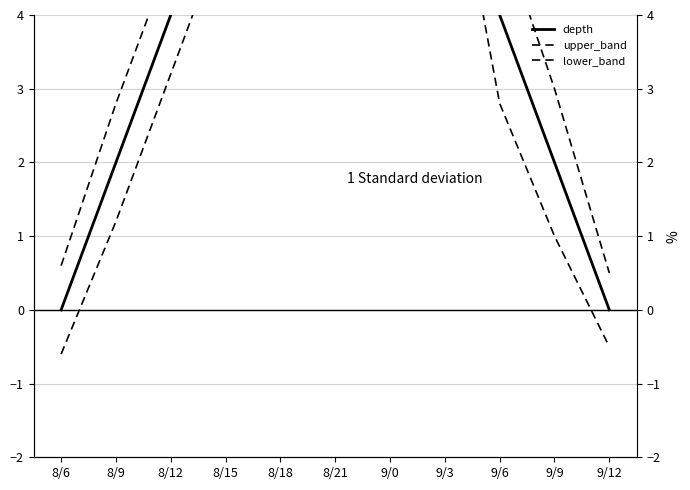

What are all the series names shown in the legend?

depth, upper_band, lower_band